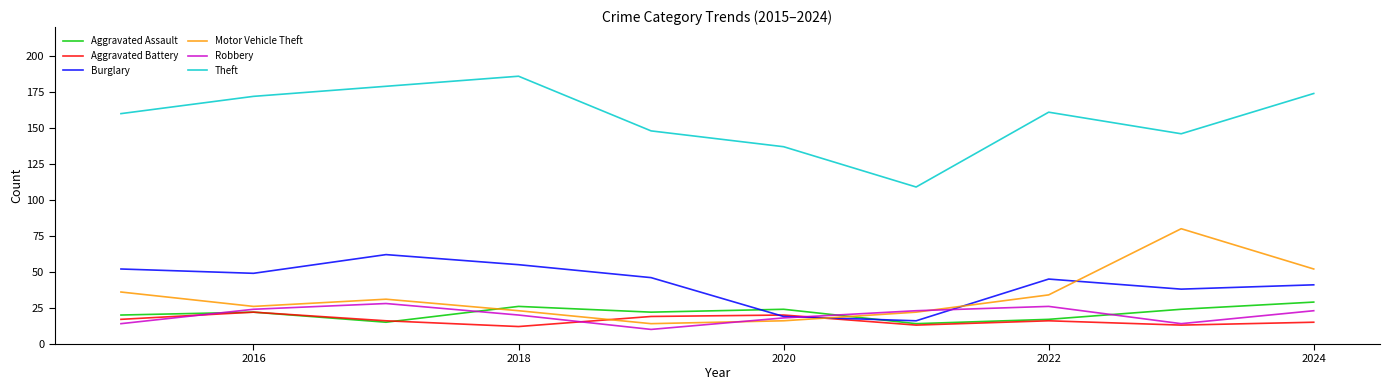

How many lines are shown in the chart?

6